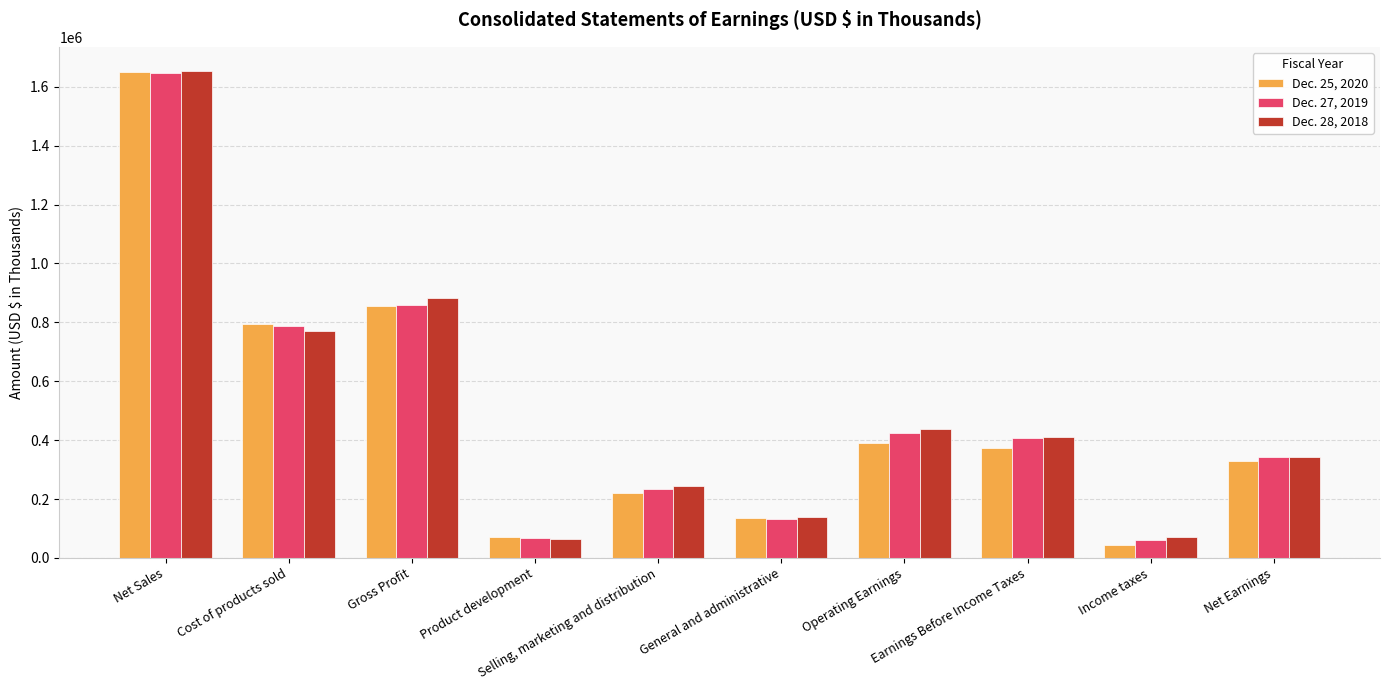

Between Cost of products sold and Operating Earnings, which series saw the biggest shift?

Dec. 25, 2020